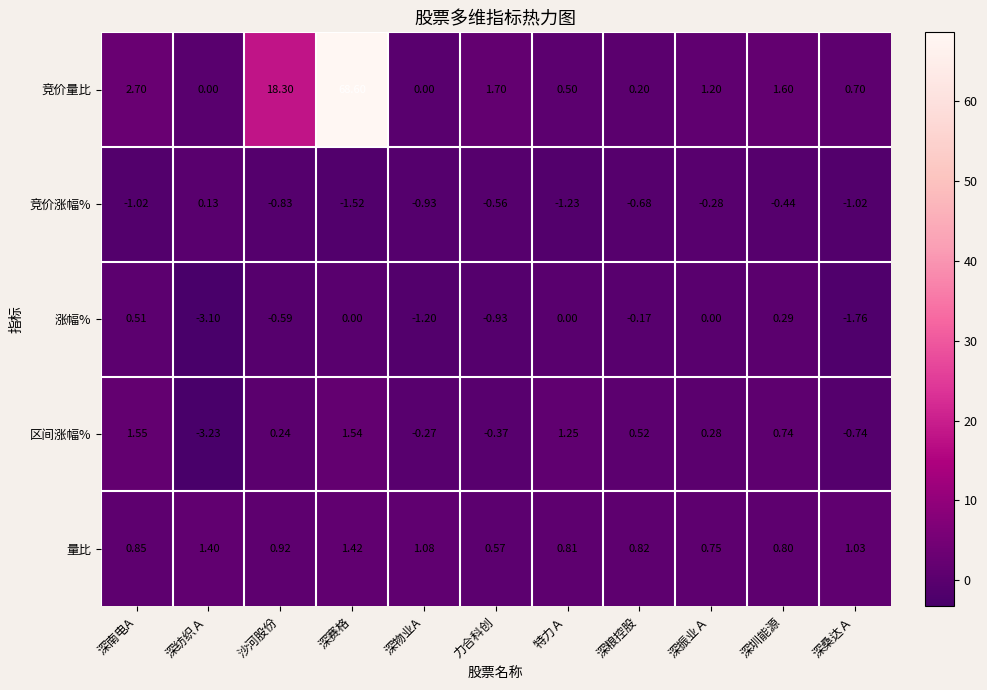

List the series in order of their peak value, lowest first.

竞价涨幅%, 涨幅%, 量比, 区间涨幅%, 竞价量比